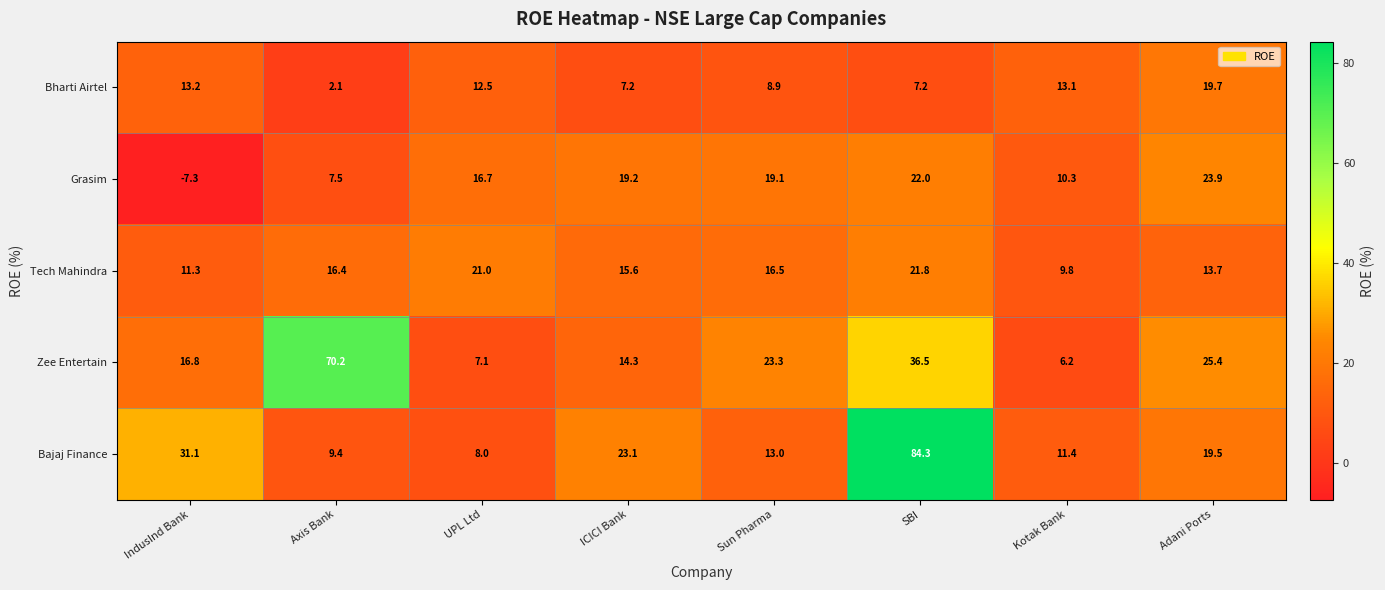

What is the difference between the highest and lowest values at UPL Ltd?

13.9